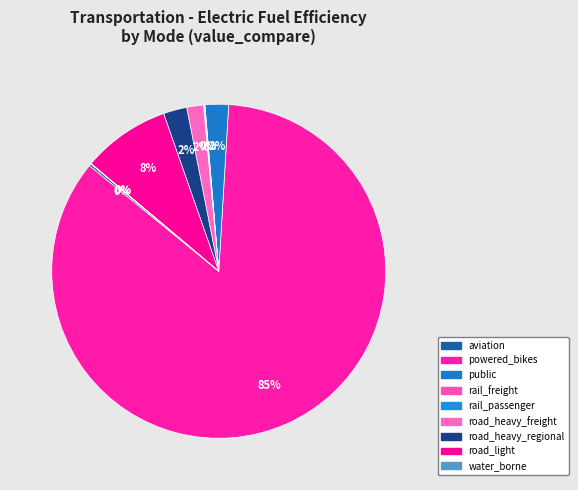

Which slice is the smallest?

rail_freight